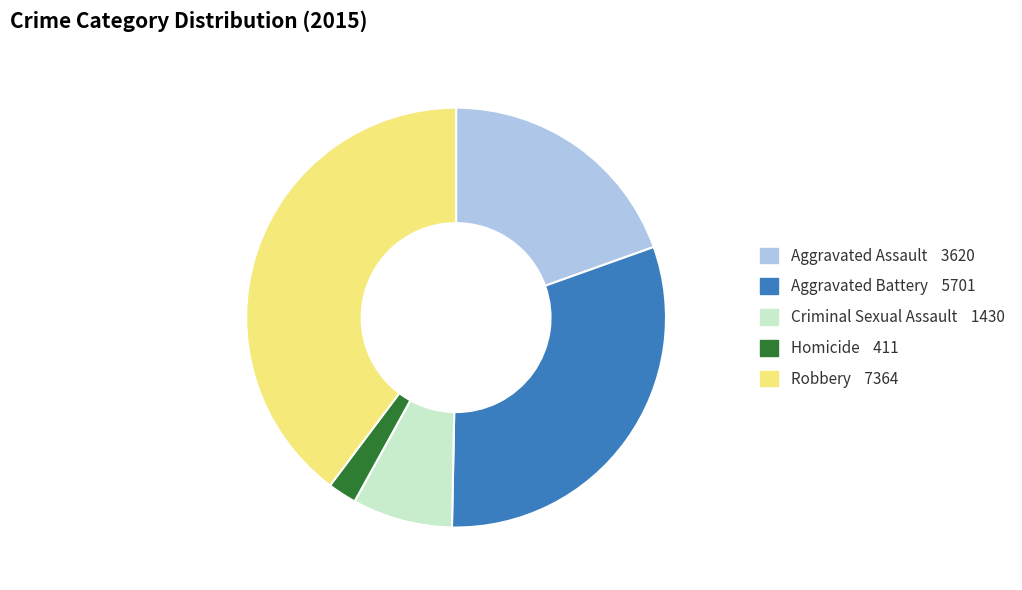

True or false: Criminal Sexual Assault accounts for 8% of the total.

True